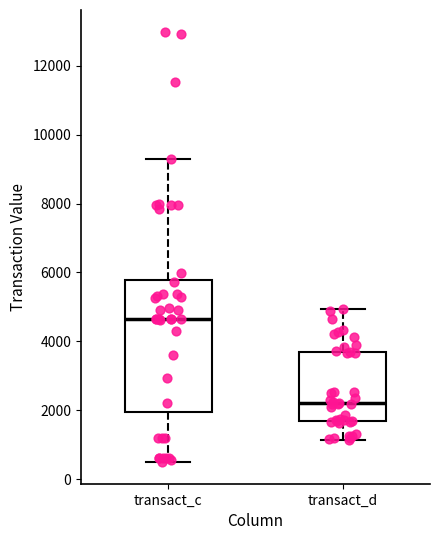

Which box has the lowest median line?

transact_d